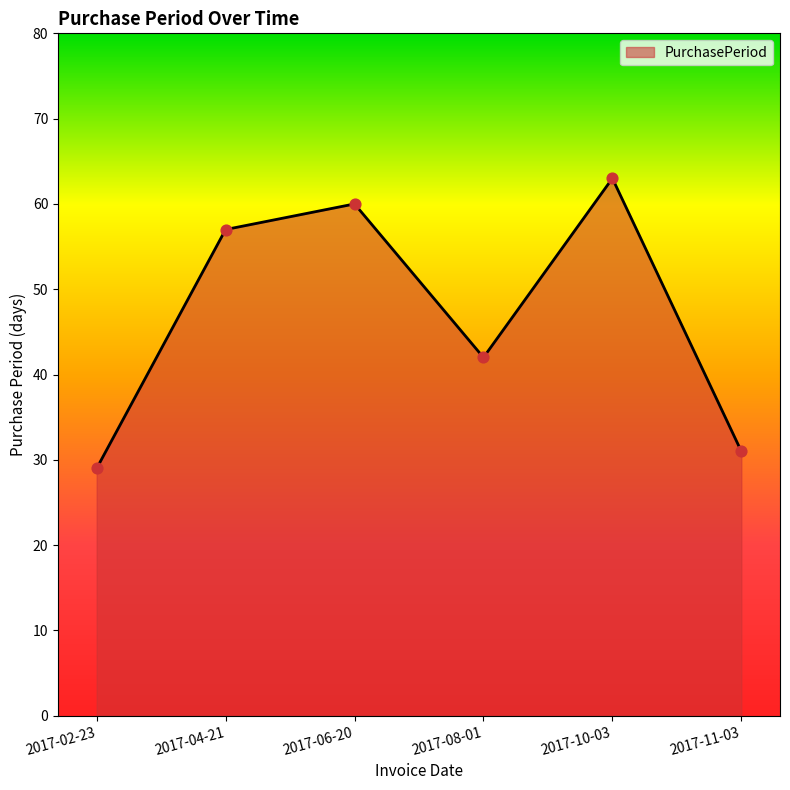

Which has a higher value, 2017-10-03 or 2017-08-01?

2017-10-03